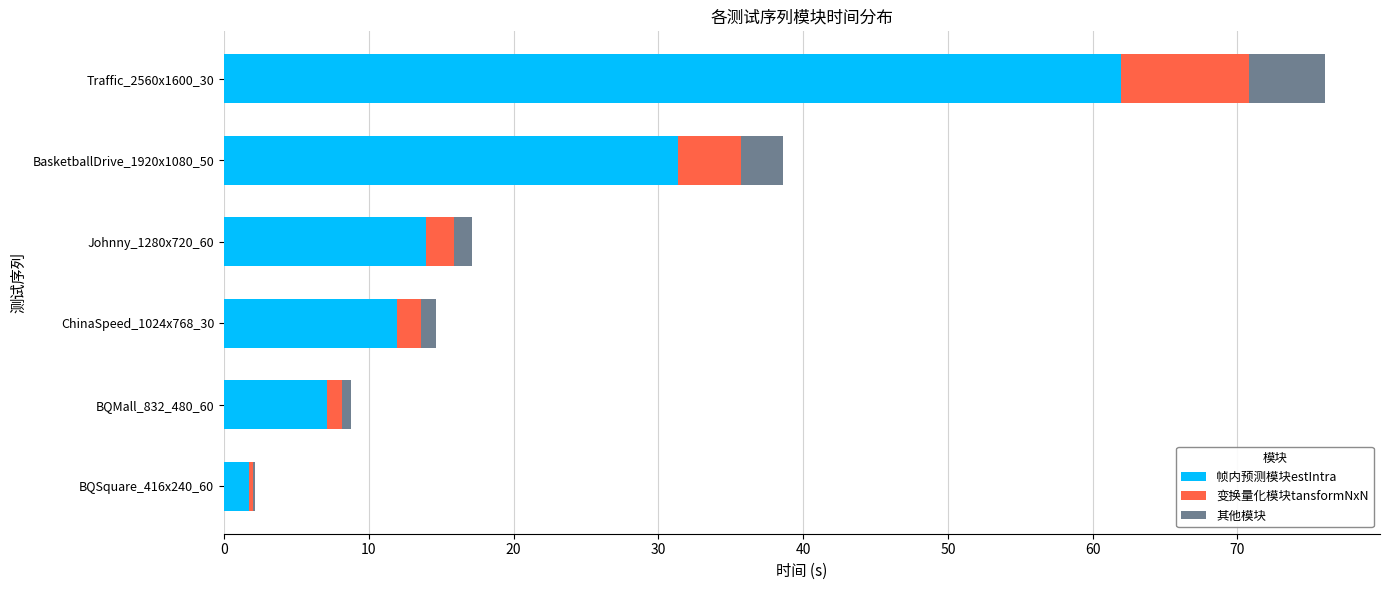

At which category is the sum across all series the highest?

Traffic_2560x1600_30